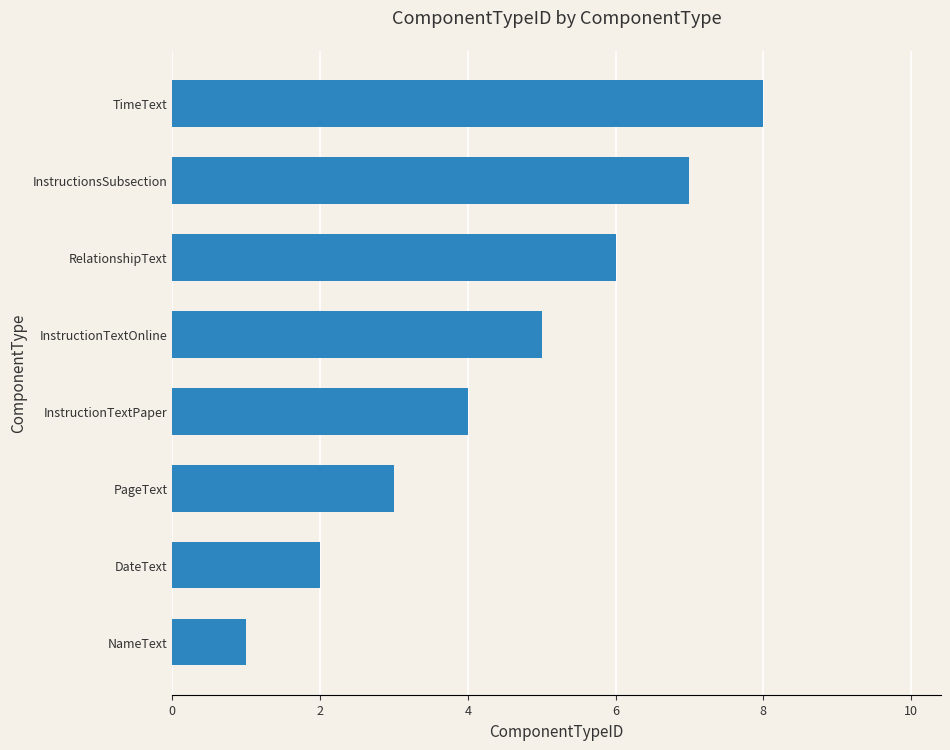

At which category does the chart reach its peak across all series?

TimeText